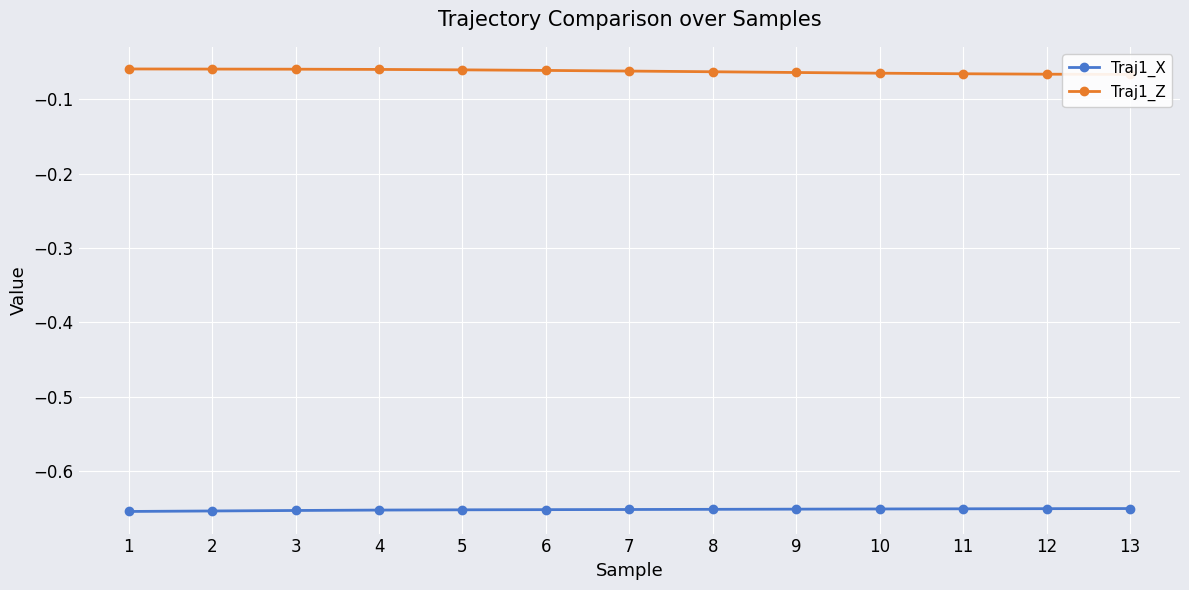

True or false: Traj1_Z and Traj1_X intersect in this chart.

False